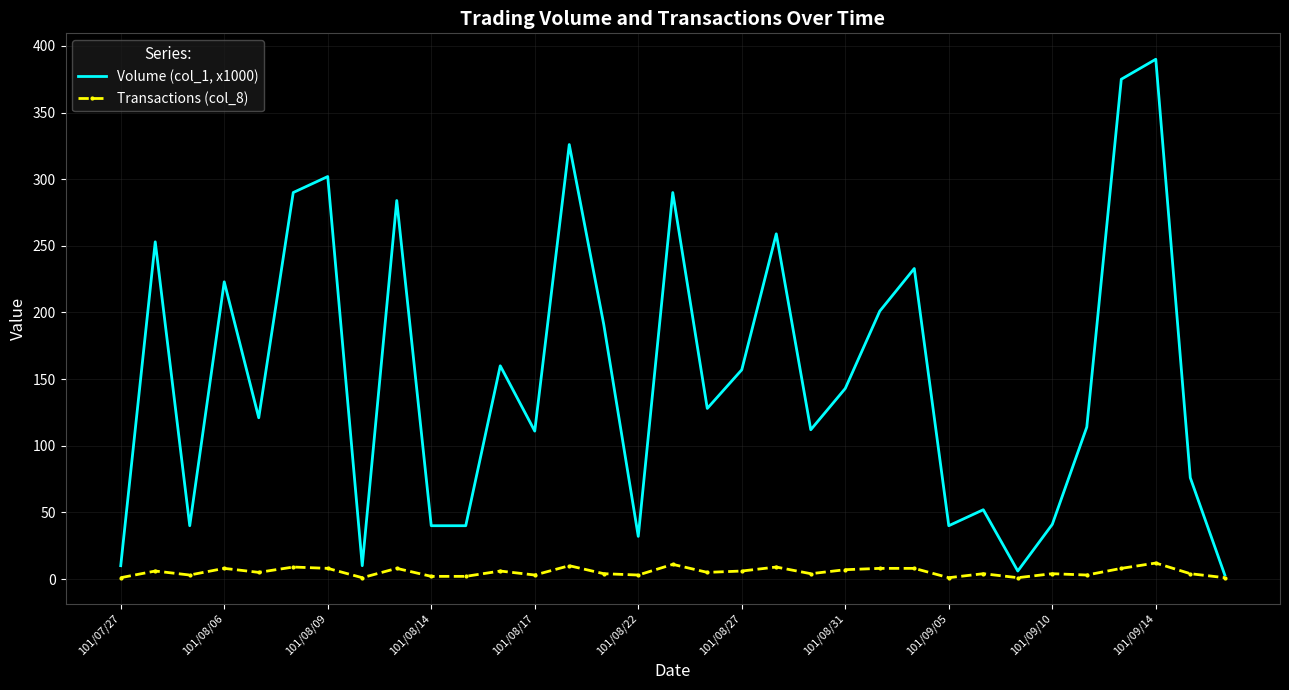

Which series has the largest total across all categories?

Volume (col_1, x1000)